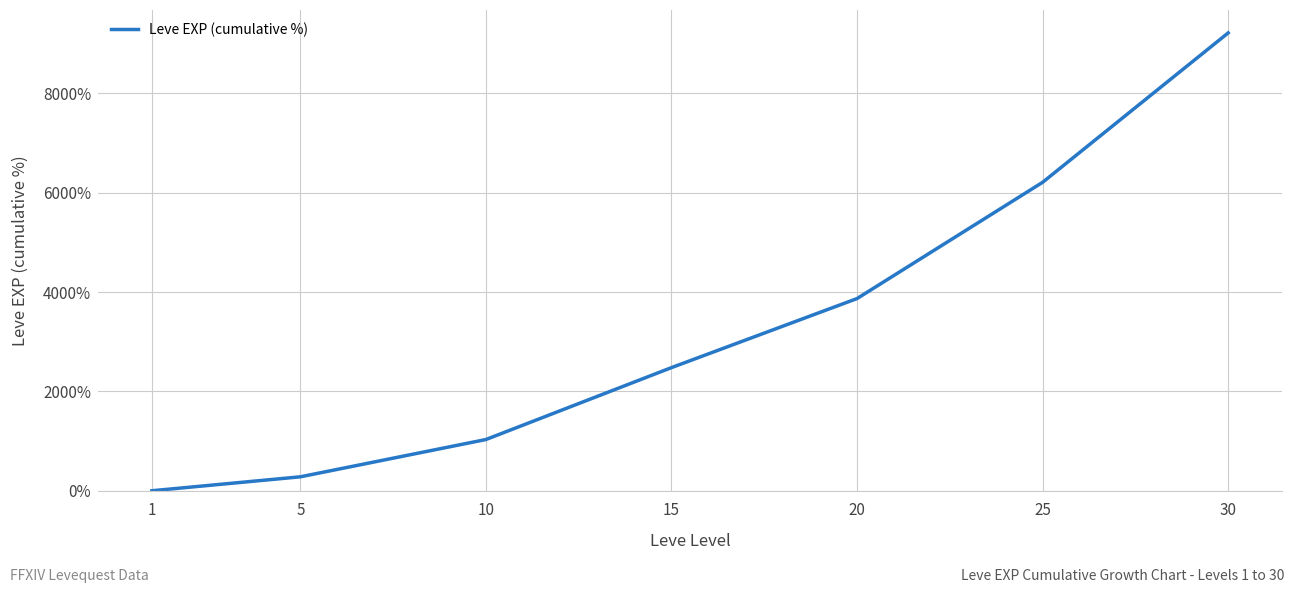

What is the difference between the maximum and minimum values?

9216.4